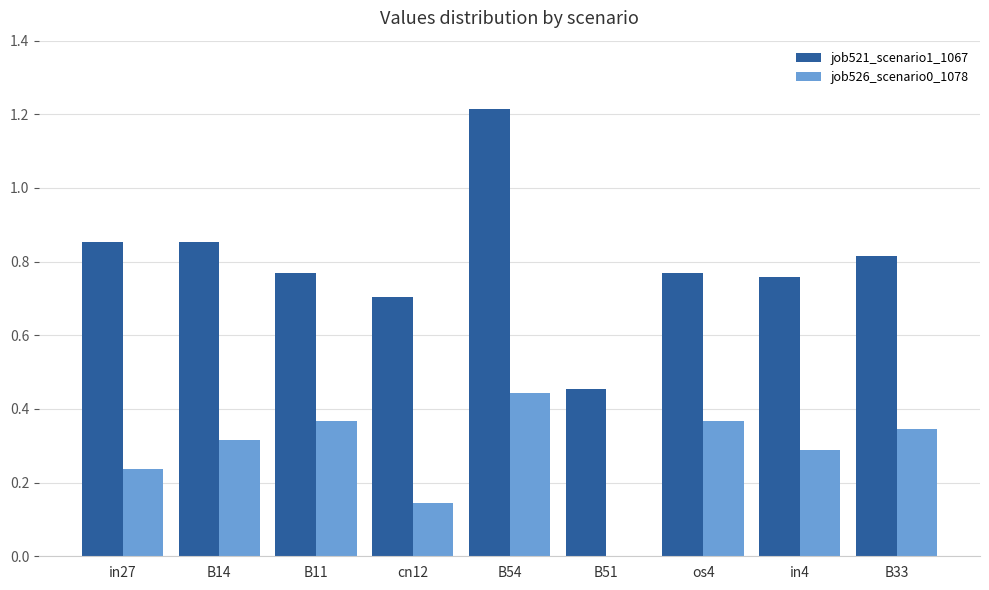

How many categories are shown in the chart?

9